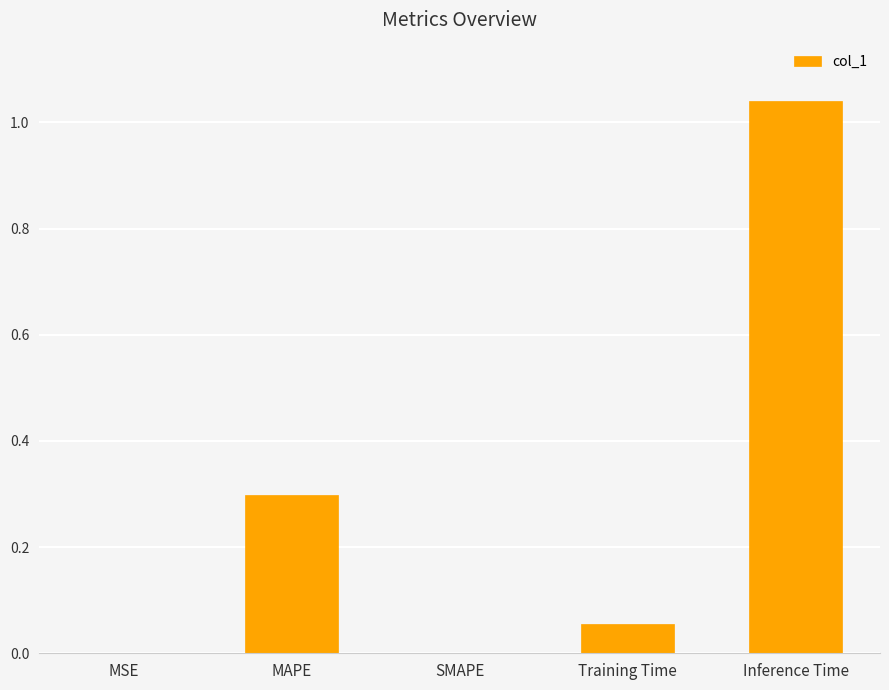

Is it true that the value at MSE is 0.0?

True